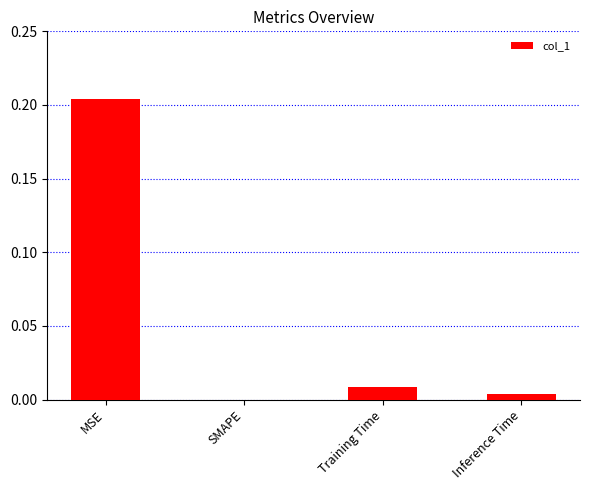

Is it true that the value at Training Time is 0.0?

True